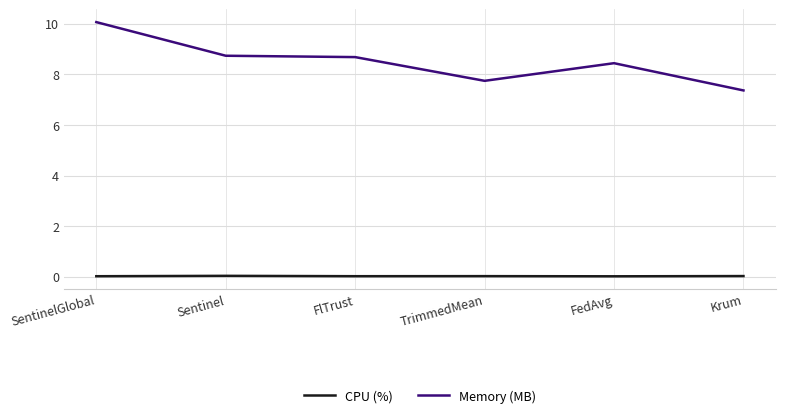

At which category is the sum across all series the highest?

SentinelGlobal